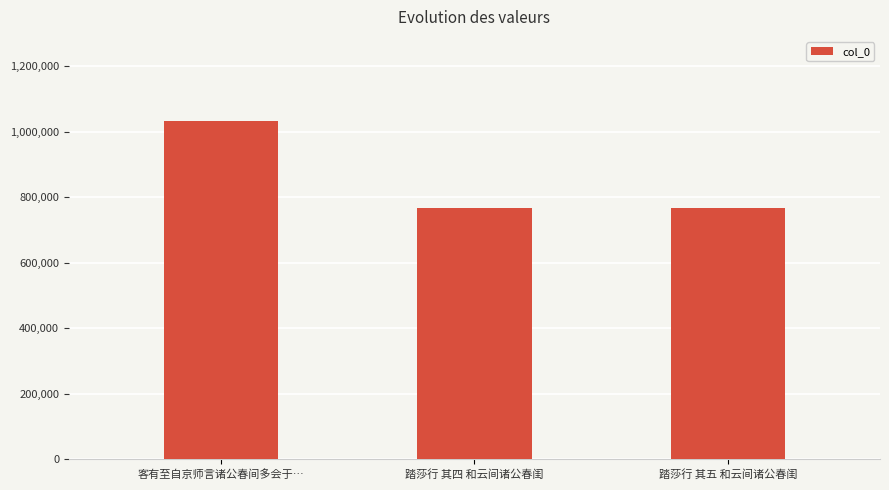

Does the chart contain stacked bars?

No